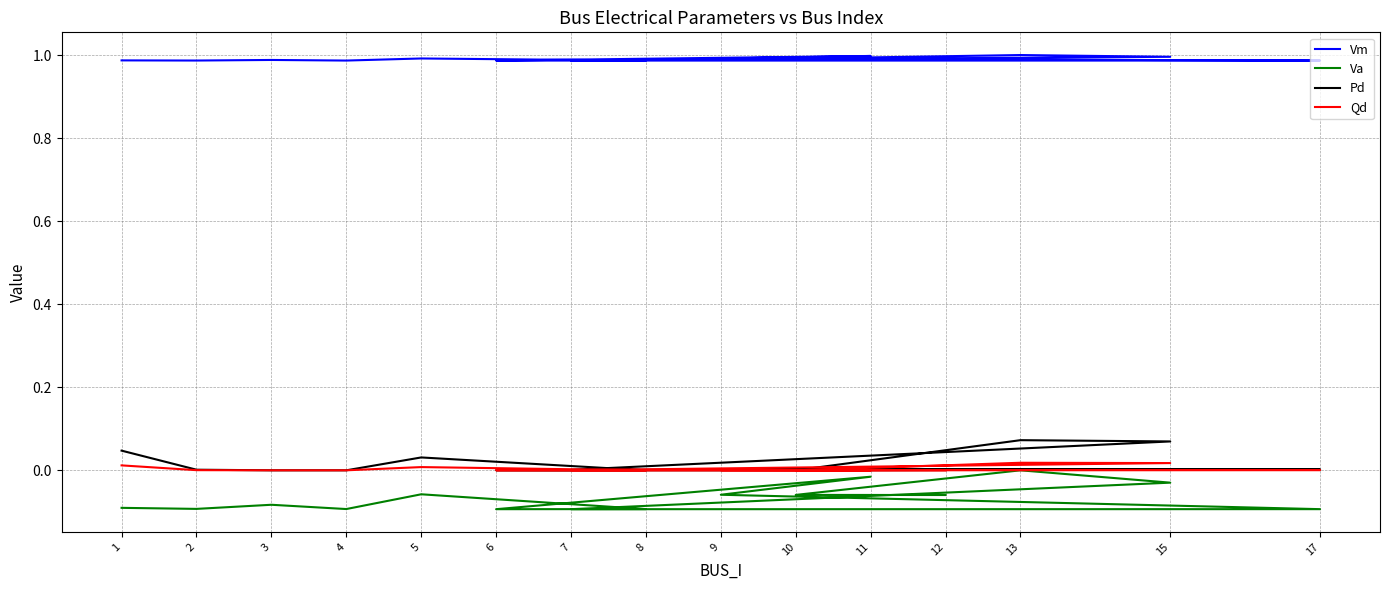

Which category has the lowest value in the Pd series?

3